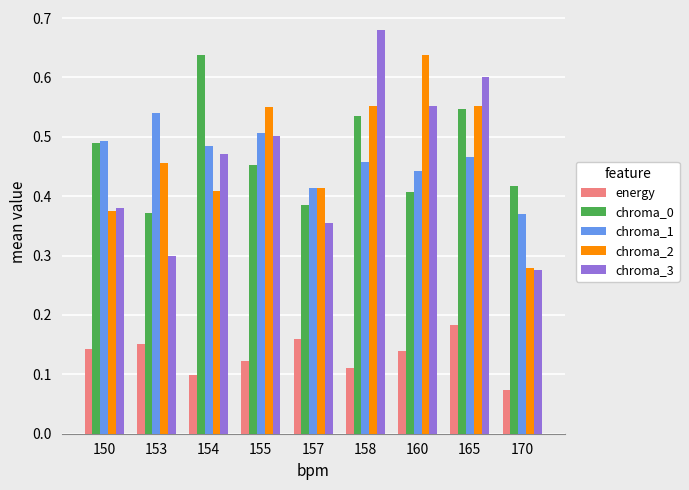

Which series has the widest spread of values?

chroma_3